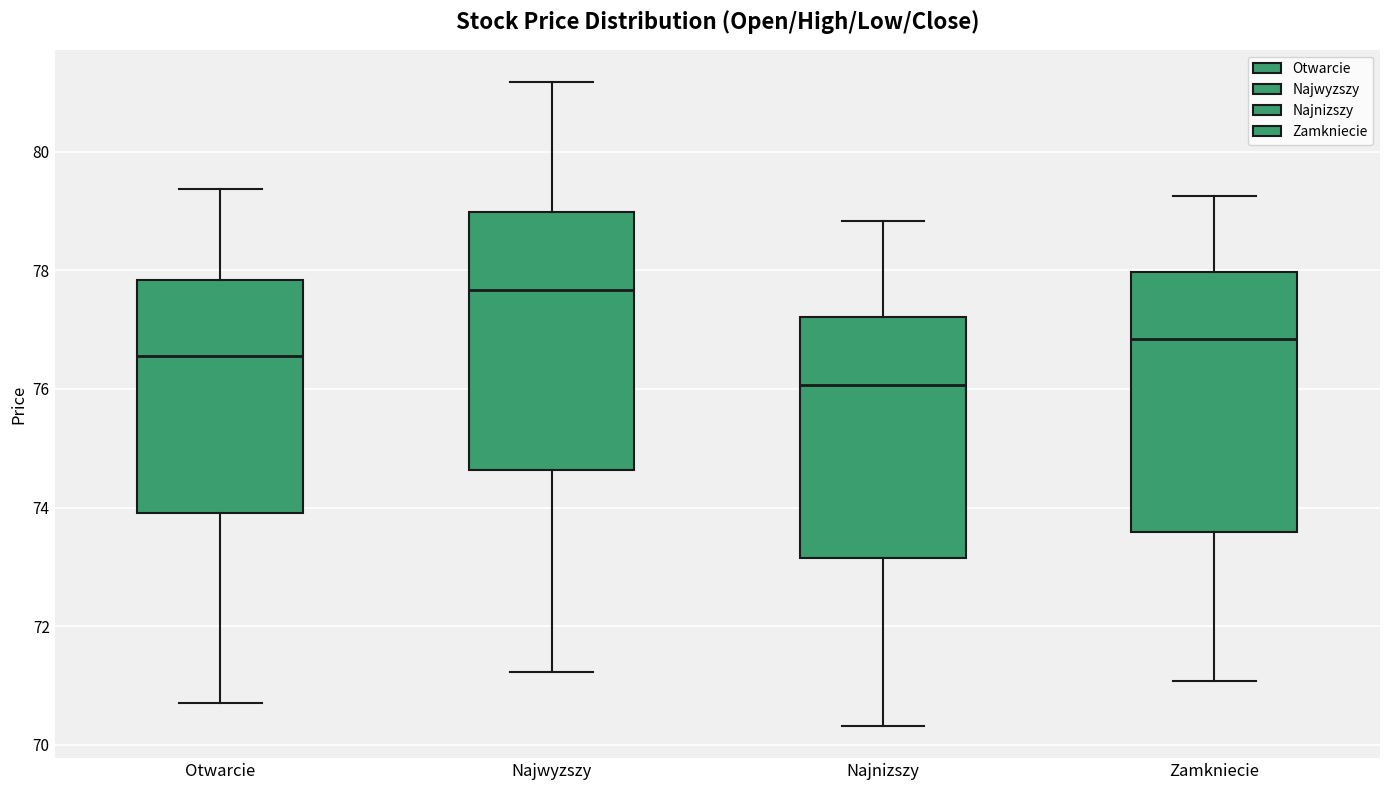

Reading left to right, read every box against the y-axis: the position of its median line, the range the box covers, and the ends of its whiskers. The values are not printed on the chart, so give them approximately, as read against the axis.

Otwarcie: median 76.6, box 74.0 to 77.8, whiskers 70.8 to 79.4
Najwyzszy: median 77.6, box 74.6 to 79.0, whiskers 71.2 to 81.2
Najnizszy: median 76.0, box 73.2 to 77.2, whiskers 70.4 to 78.8
Zamkniecie: median 76.8, box 73.6 to 78.0, whiskers 71.0 to 79.2